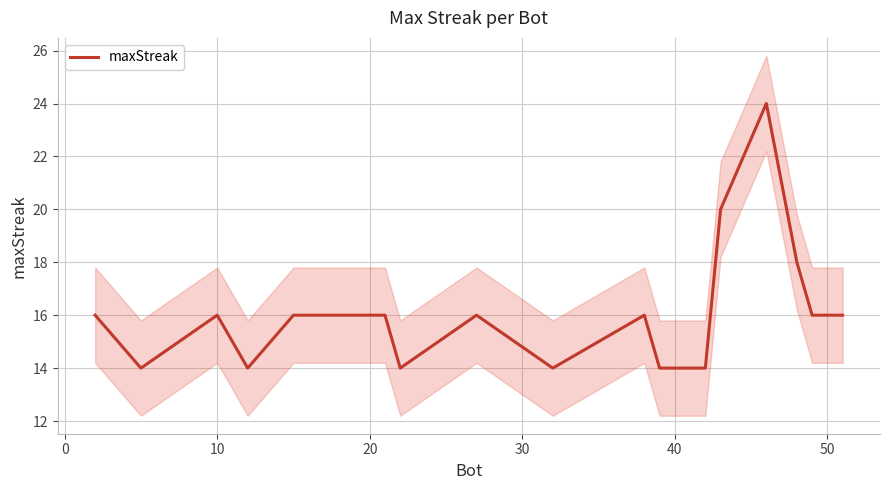

How many points are lower than both their immediate neighbors (excluding endpoints)?

4